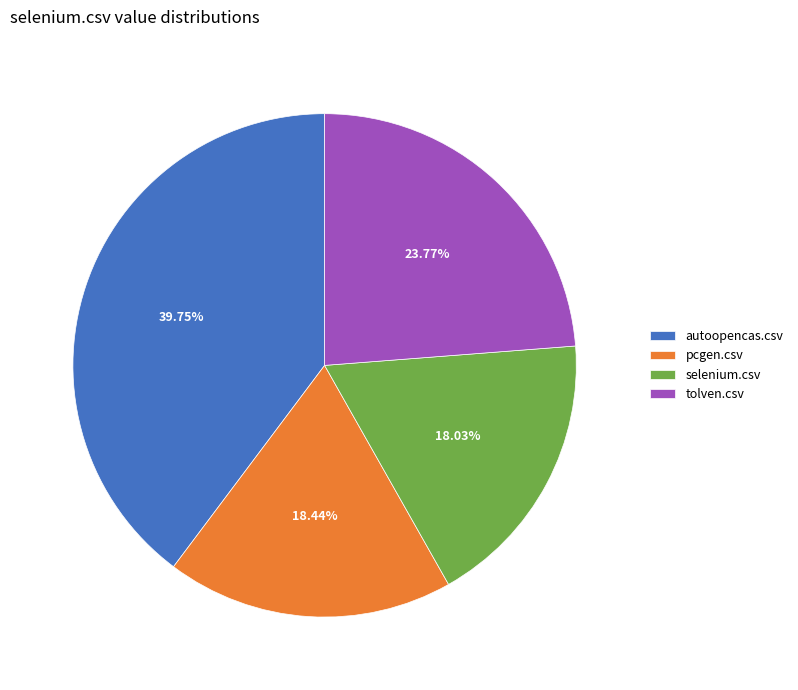

Which slice is the largest?

autoopencas.csv